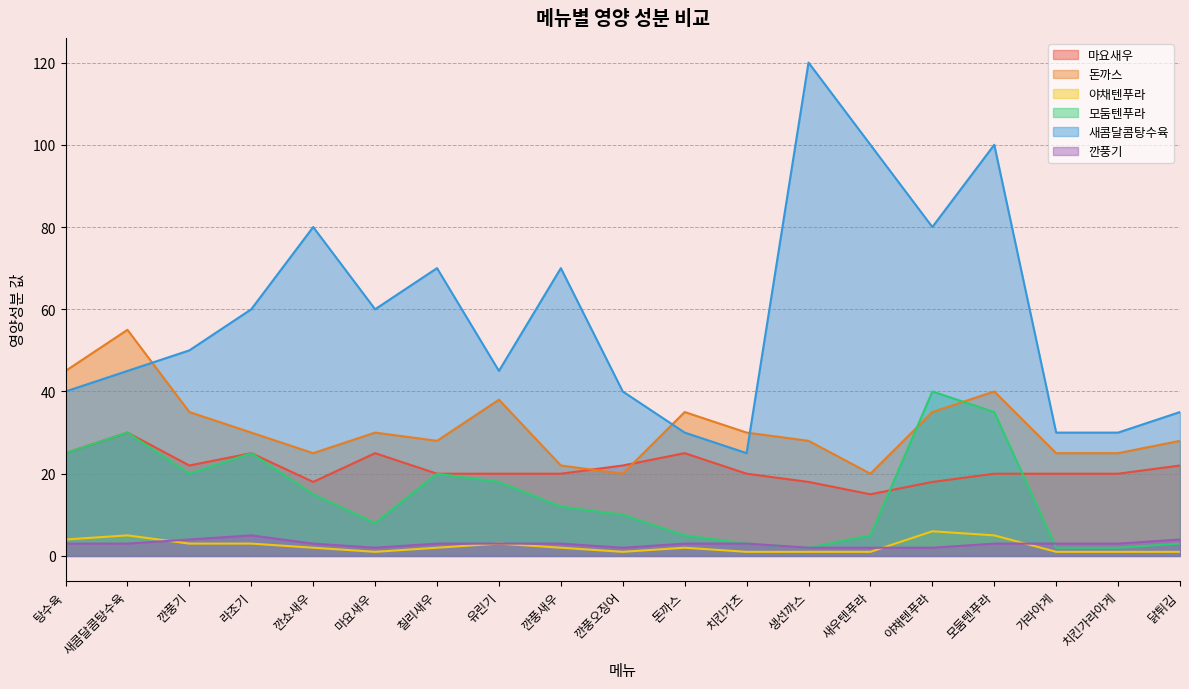

What is the average value of the 야채텐푸라 series?

2